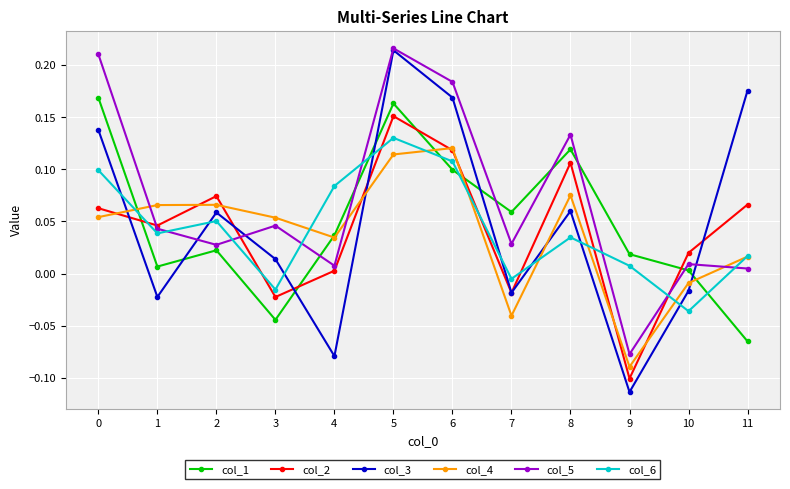

Which category has the highest value across all series?

5